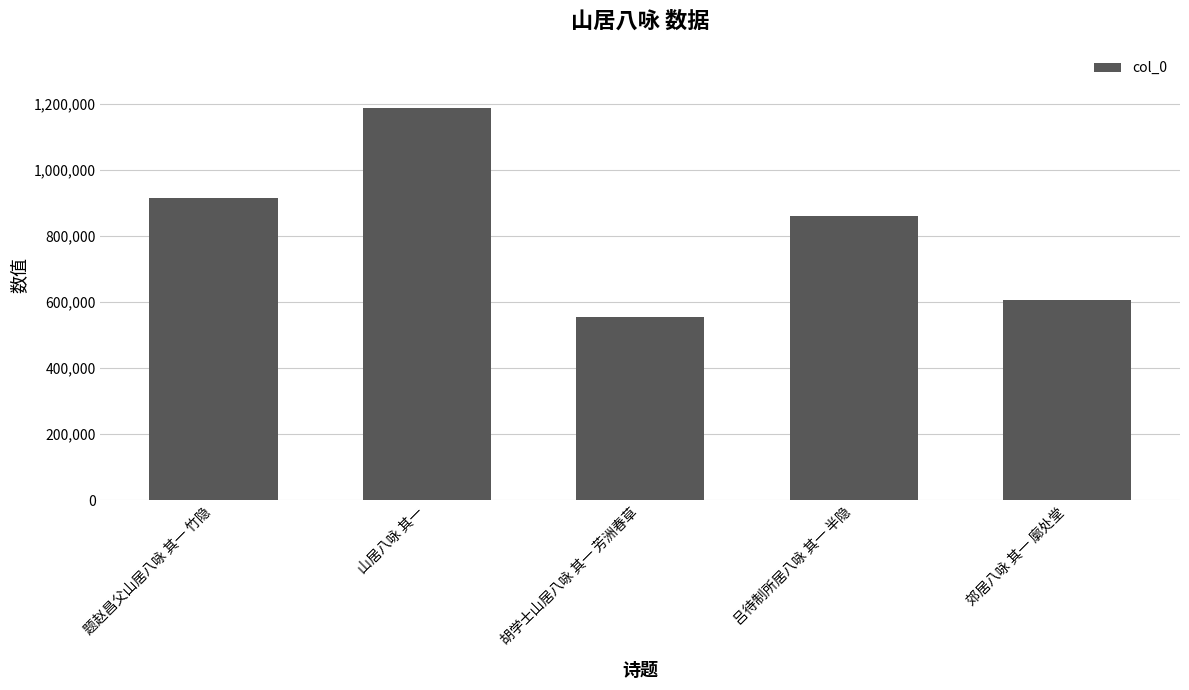

What is the change in value from 山居八咏 其一 to 郊居八咏 其一 廓处堂?

-581687